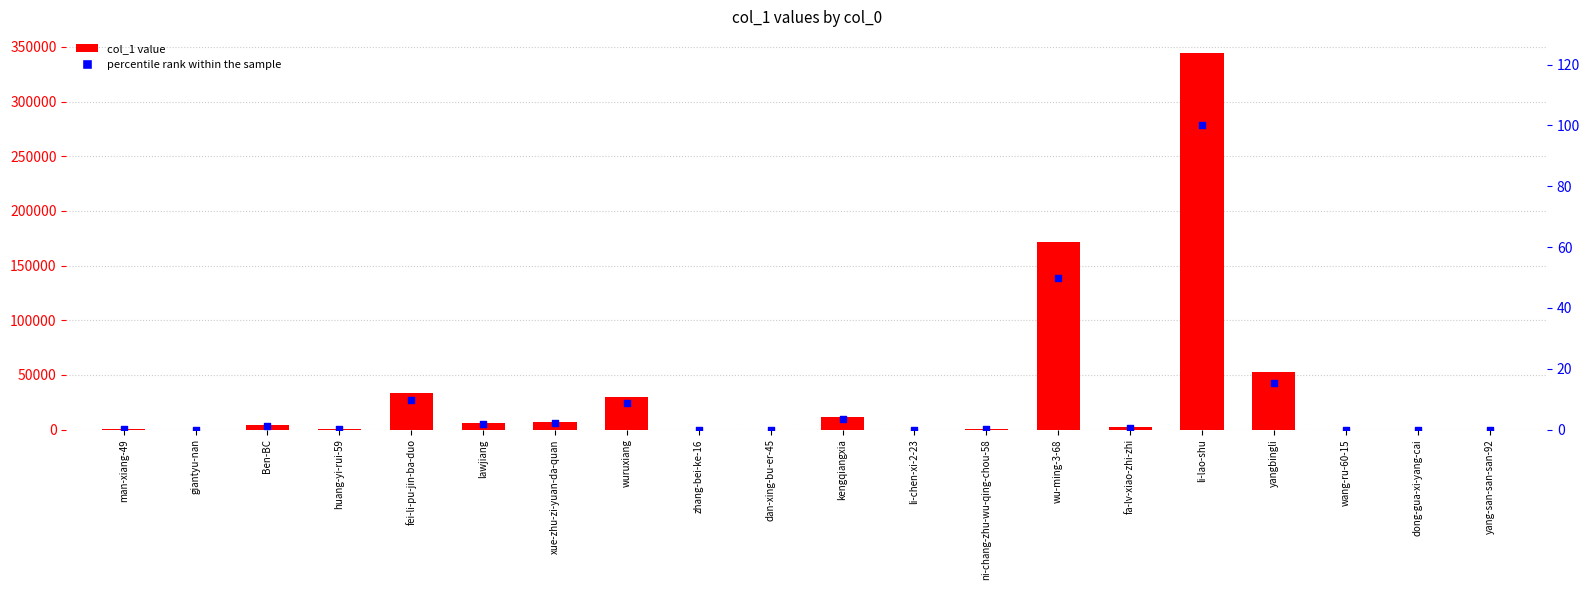

At which category is the sum across all series the highest?

li-lao-shu